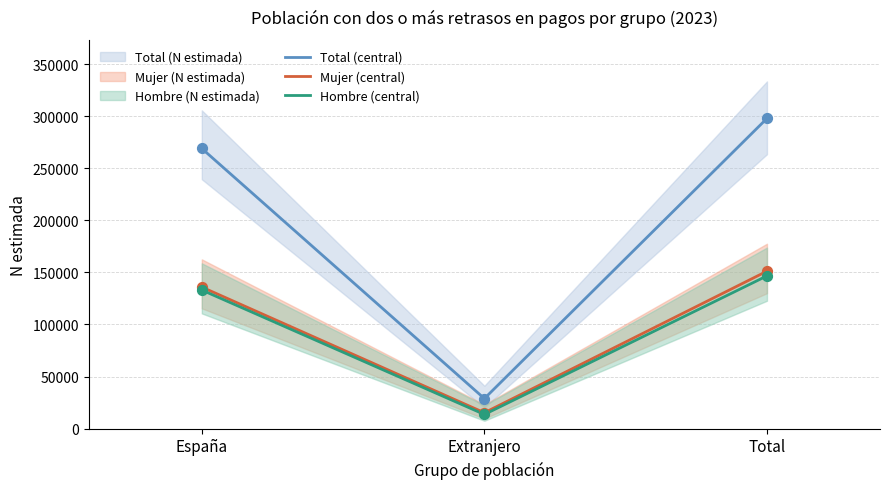

Which series has the widest spread of Y values?

Total (central)